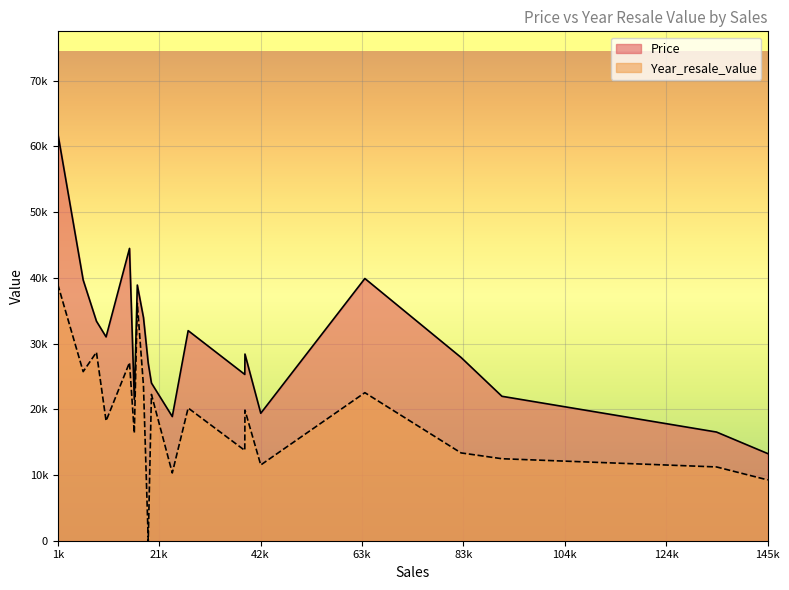

Does the chart display data point markers on the line(s)?

No